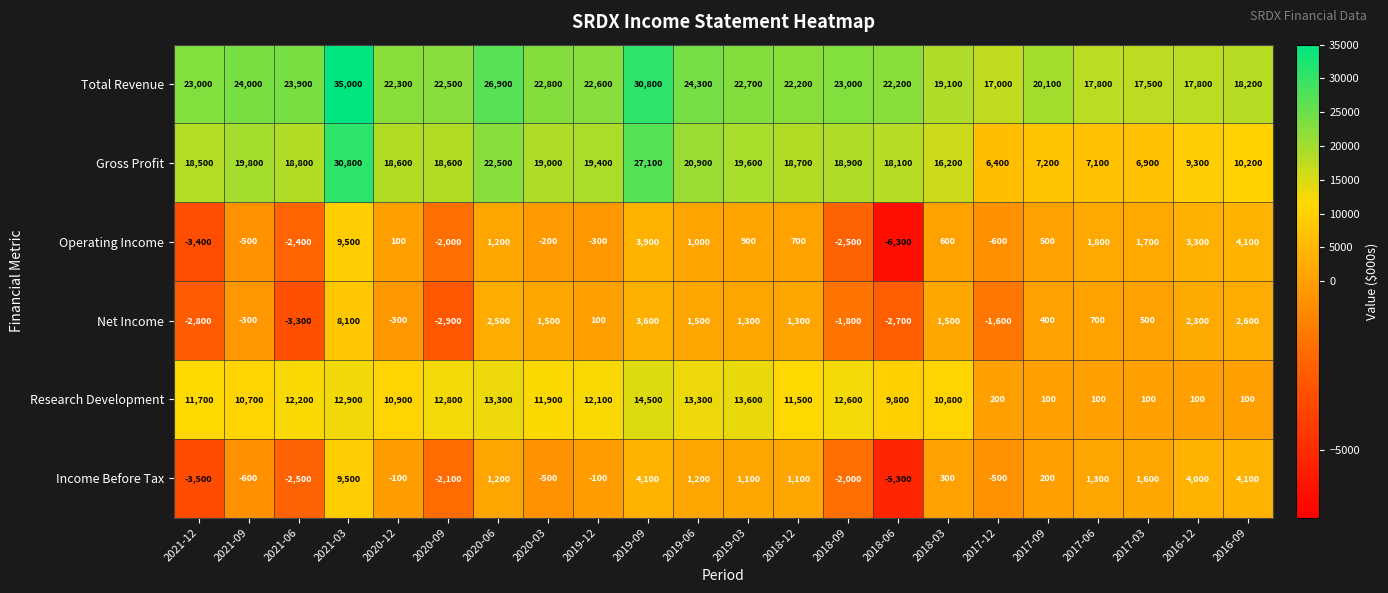

Which series has the largest total across all categories?

Total Revenue